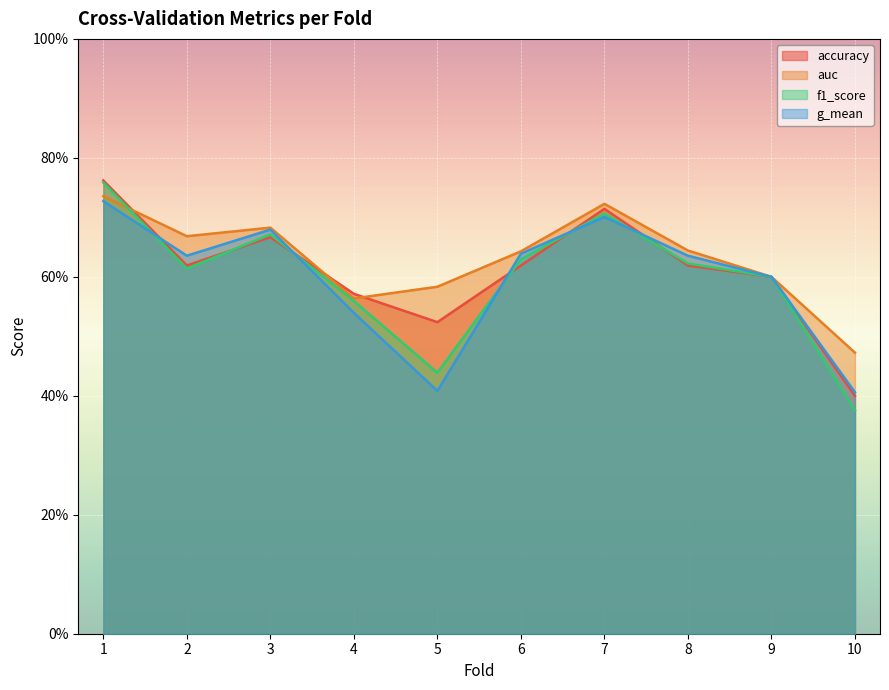

What is the sum of all accuracy values?

6.1